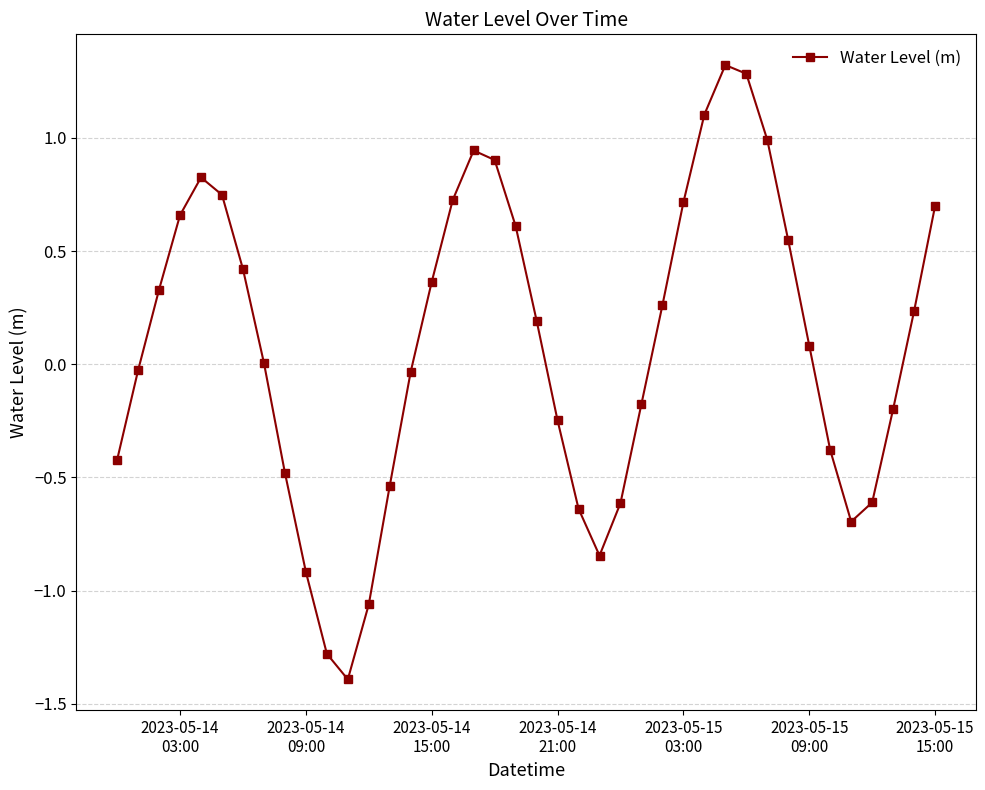

What is the difference between the second highest and second lowest values?

2.6